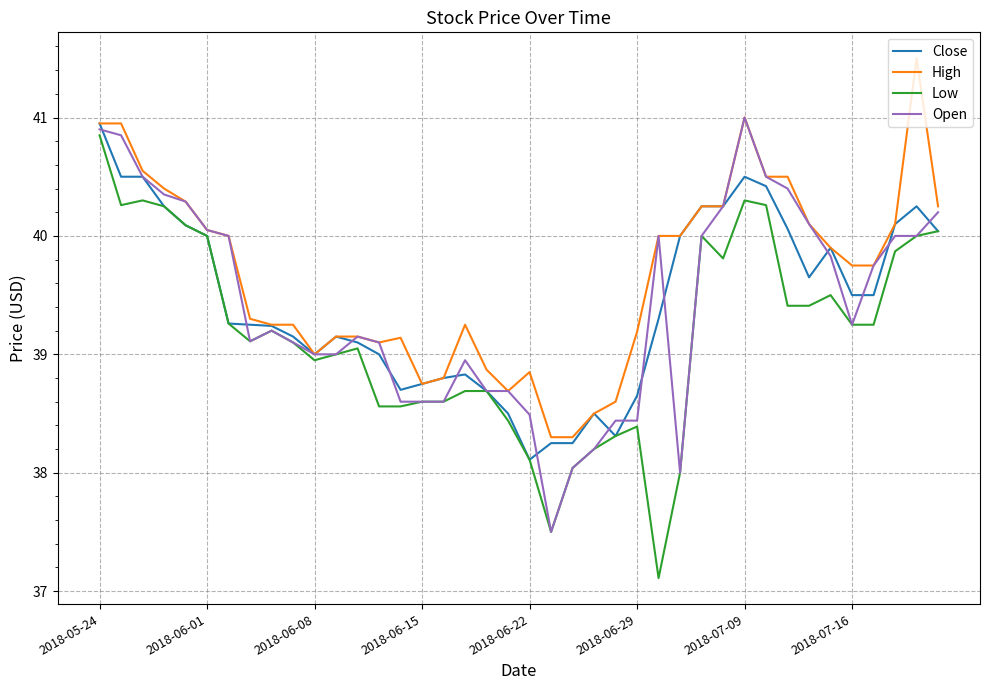

Which series has the largest total across all categories?

High